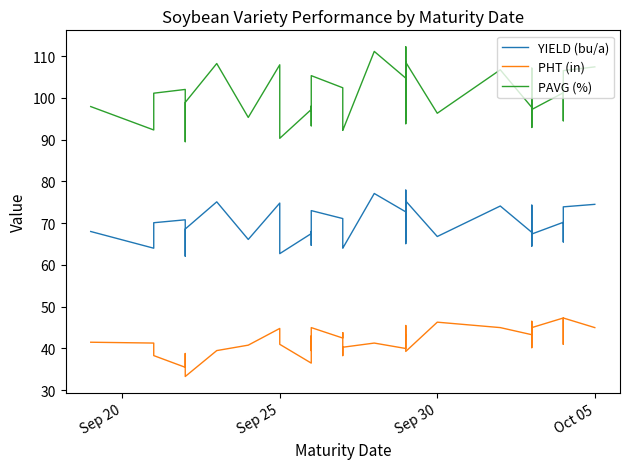

What is the maximum value for PAVG (%)?

112.2